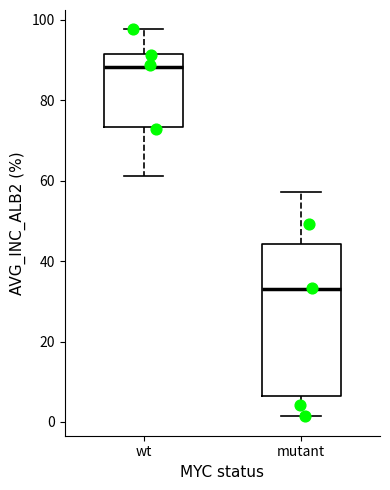

Reading left to right, transcribe this box plot: for each box, give where its median line is, the range the box spans, and where its two whiskers end, as read against the y-axis. The values are not printed on the chart, so give them approximately, as read against the axis.

wt: median 88, box 74 to 92, whiskers 62 to 98
mutant: median 34, box 6 to 44, whiskers 2 to 58